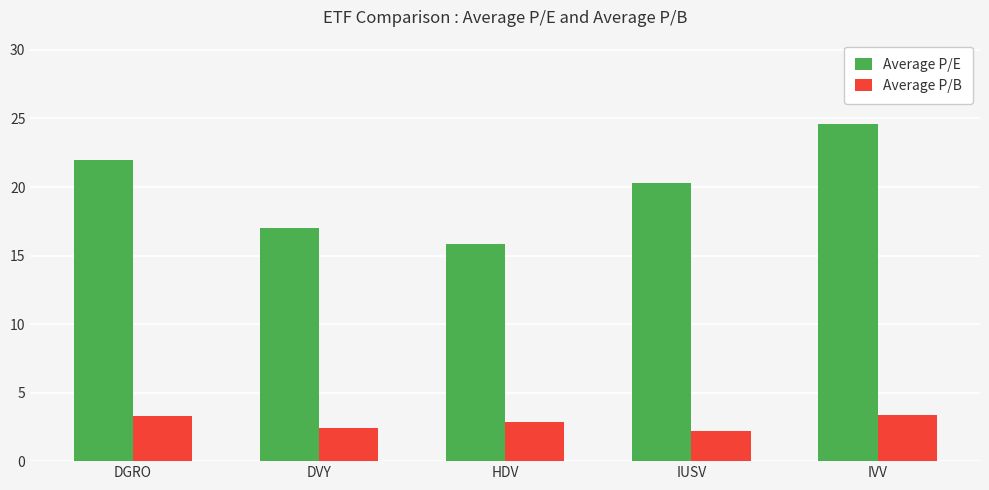

At which label does Average P/E reach its peak?

IVV